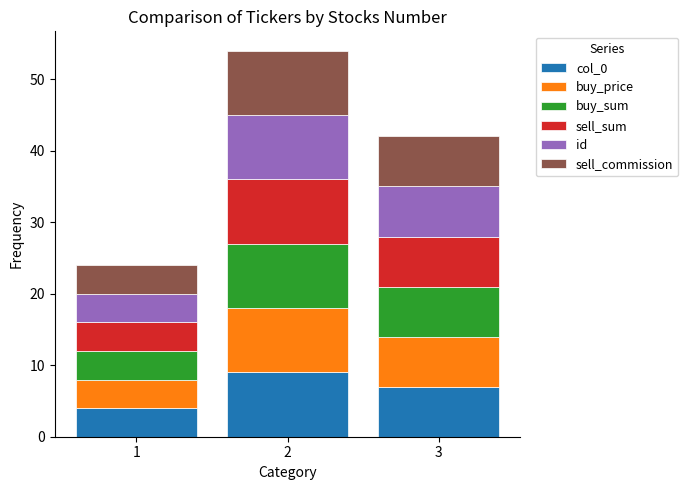

What is the total value across all series at 2?

54